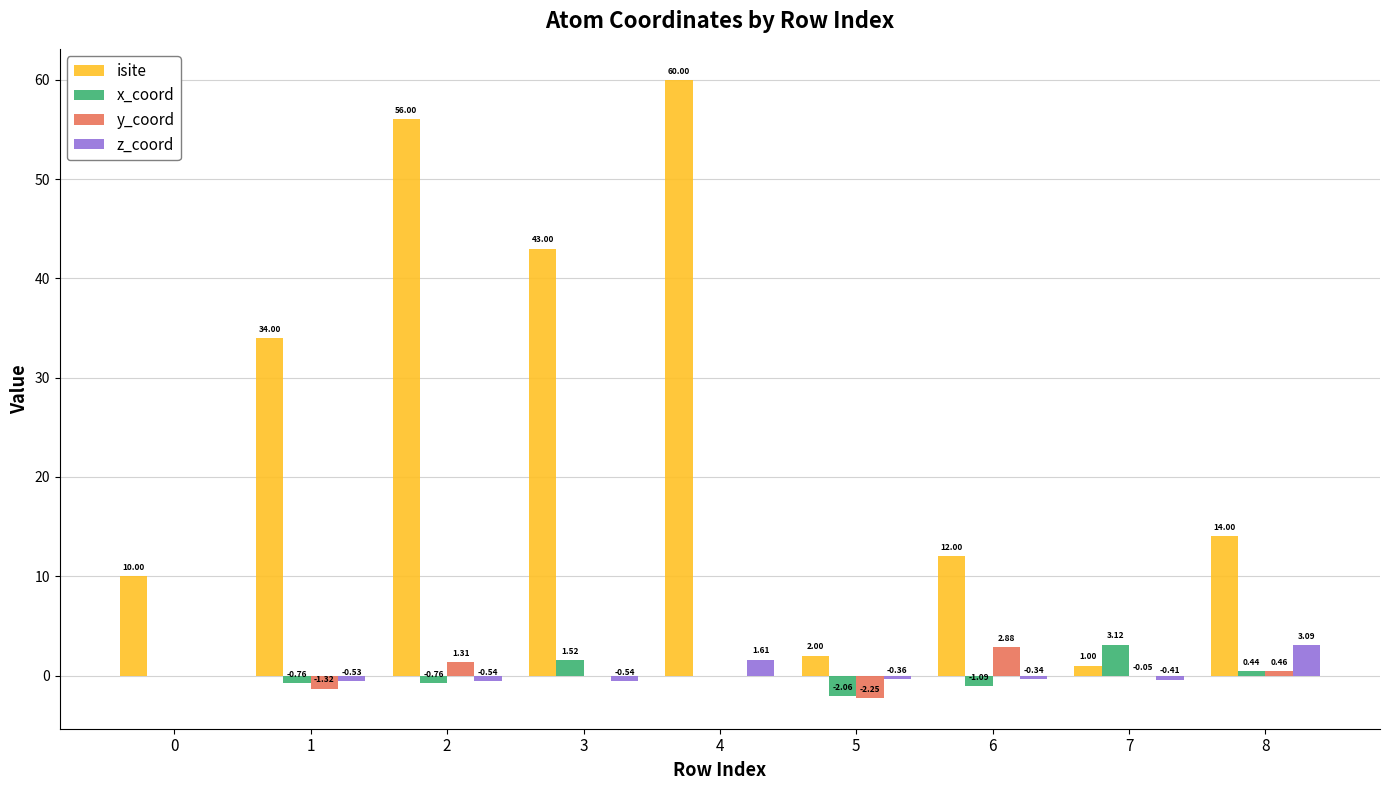

What is the sum of all isite values?

232.0